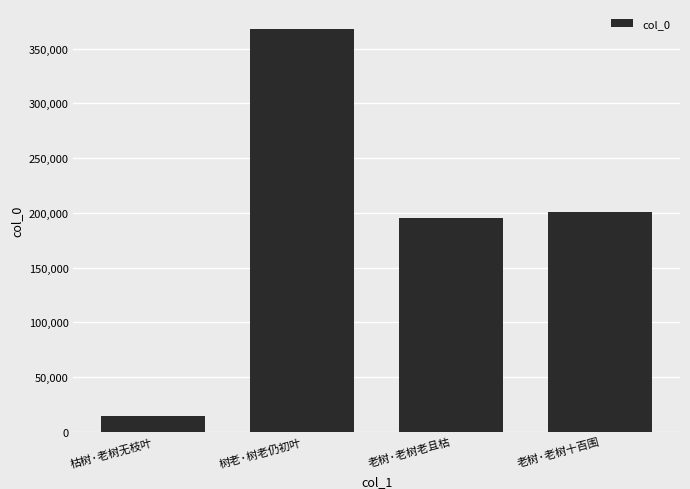

What is the value of the 2nd bar from the left?

367691